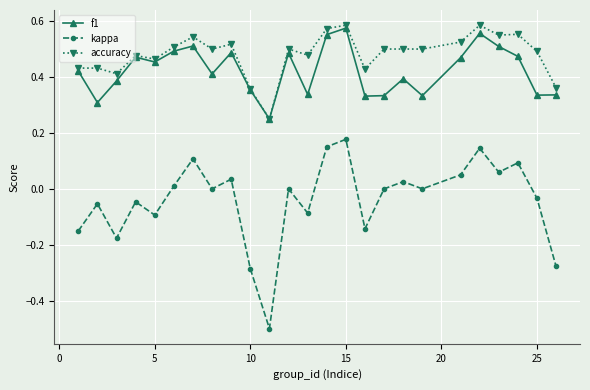

Which series has the widest spread of values?

kappa